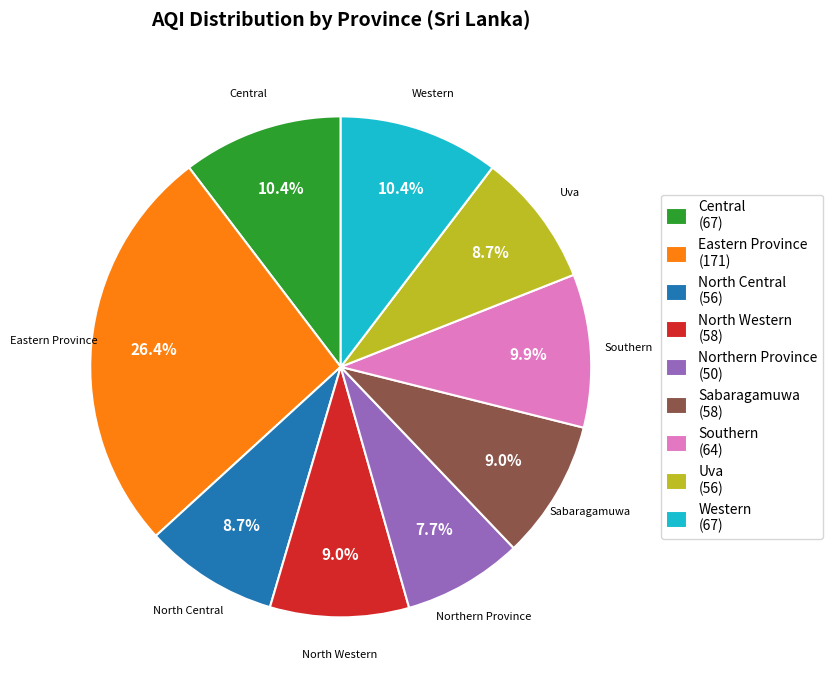

Approximately how many times larger is the value at North Central compared to North Western?

1.0